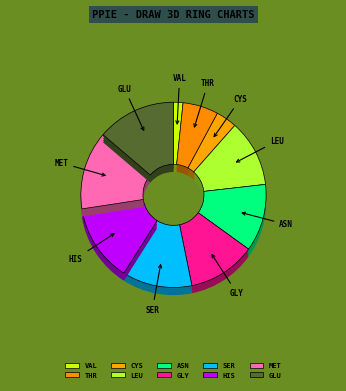

What percentage is the ASN slice, to the nearest percent?

12%